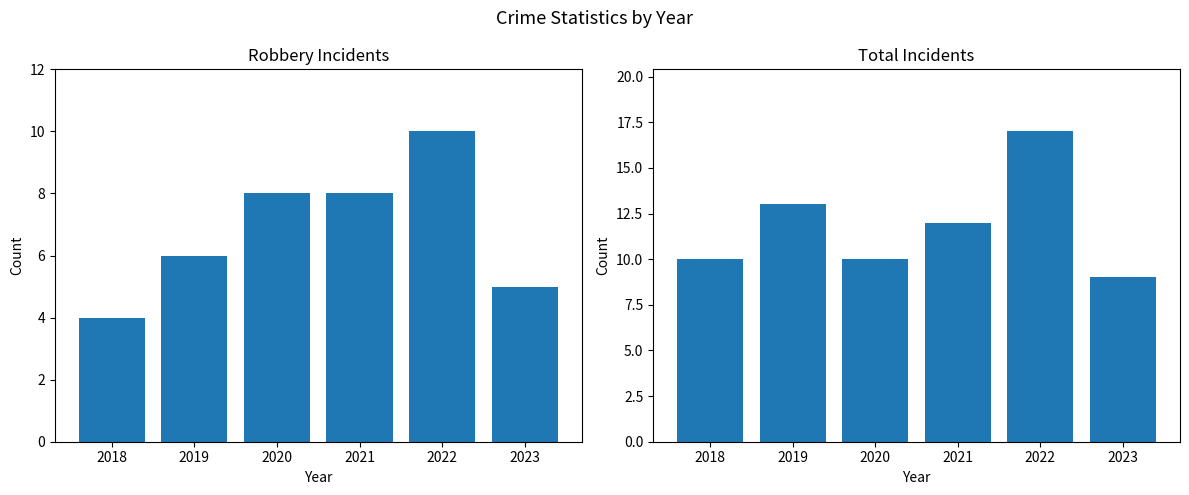

Rank the series at 2020 from lowest to highest value.

Robbery, Total